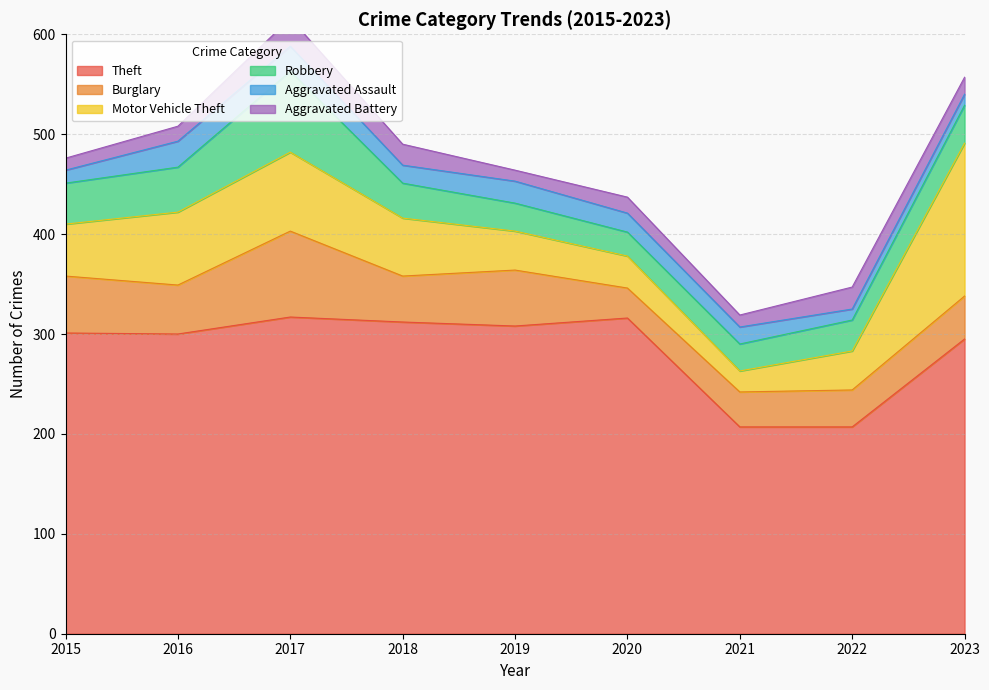

Count the number of categories in the chart.

9